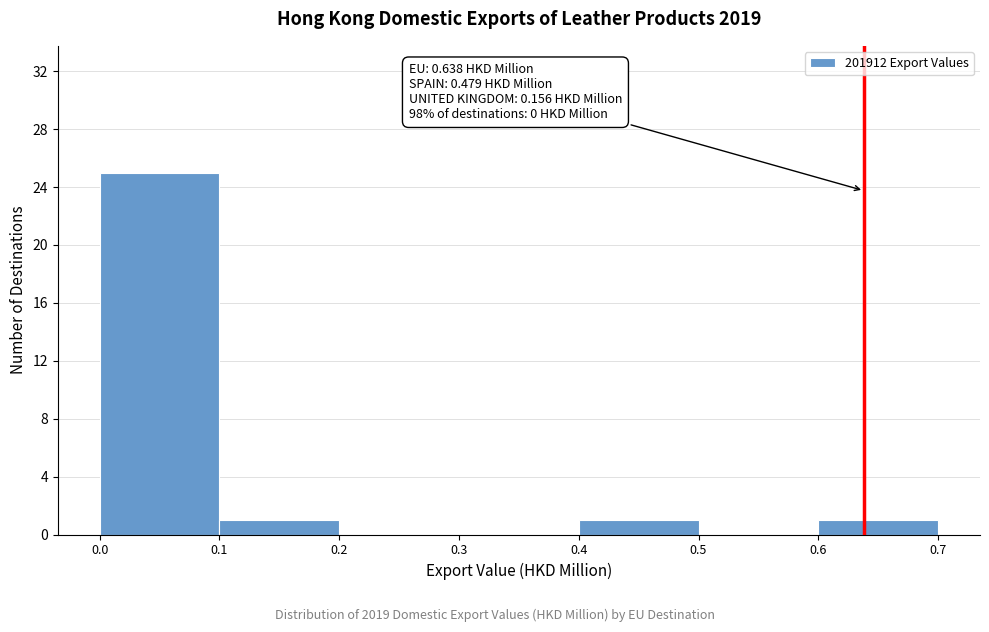

Which range on the x-axis has the tallest bar?

0.0 to 0.1